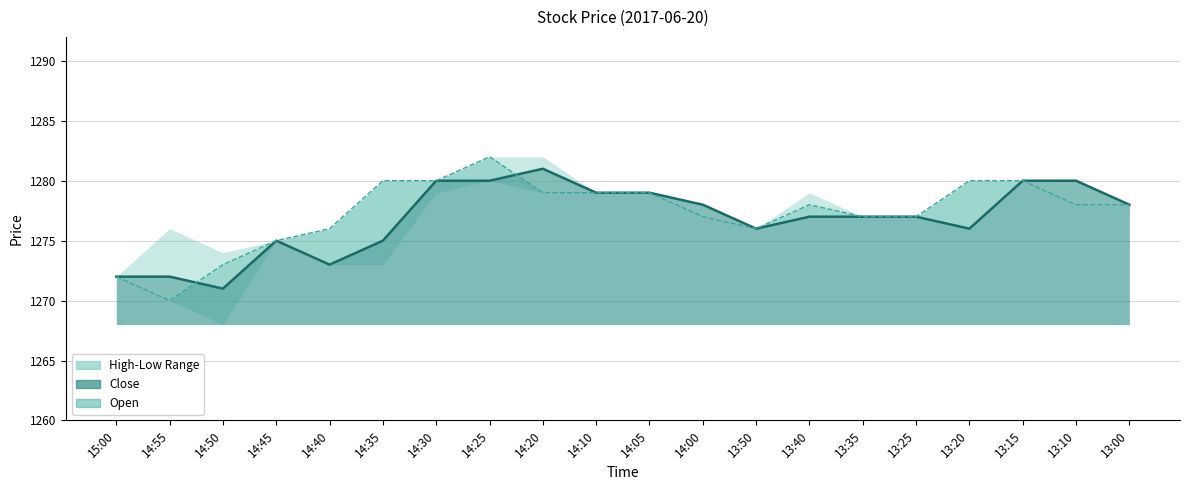

What is the total value across all series at 14:25?

2562